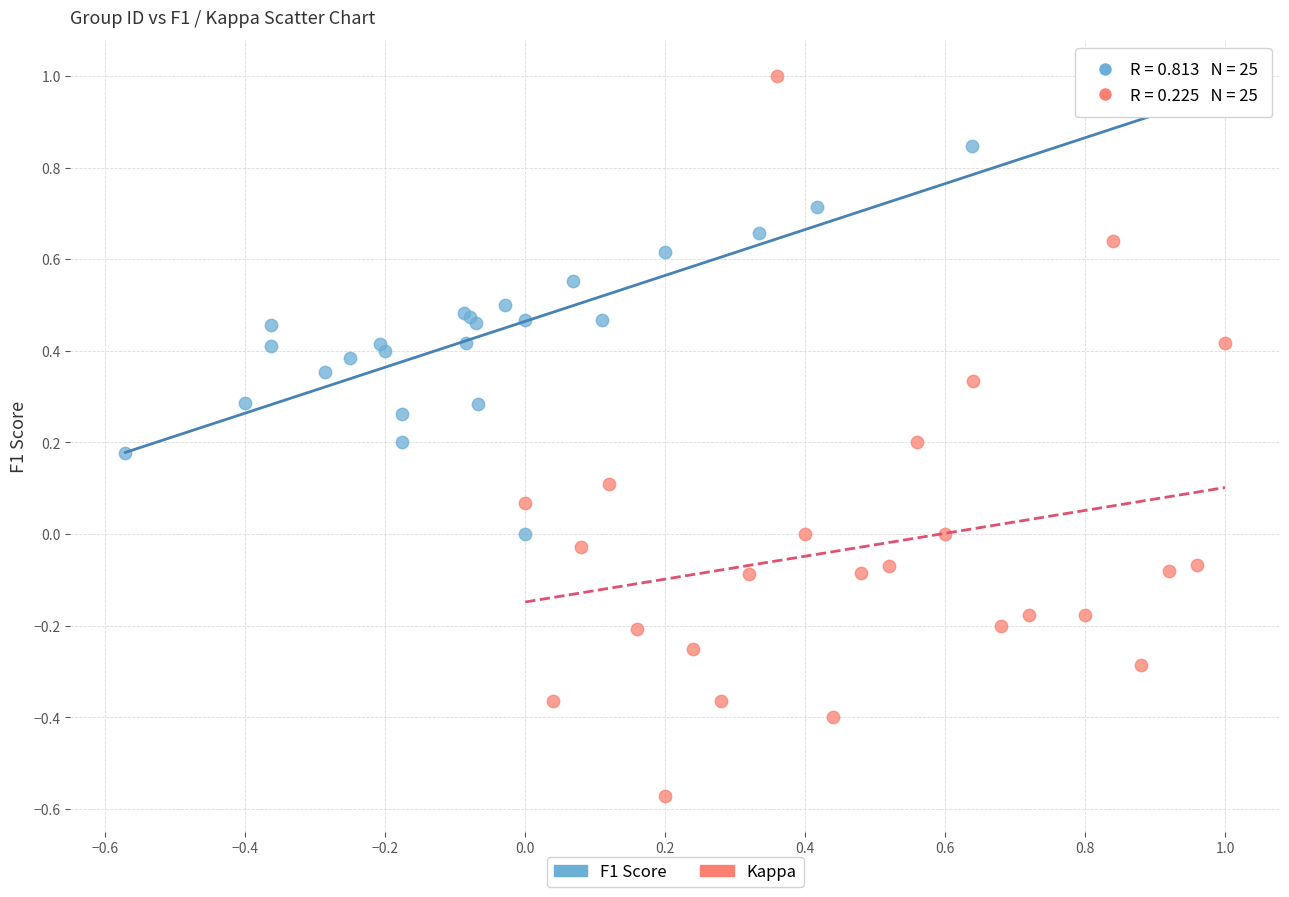

Which series reaches the minimum Y coordinate?

Kappa